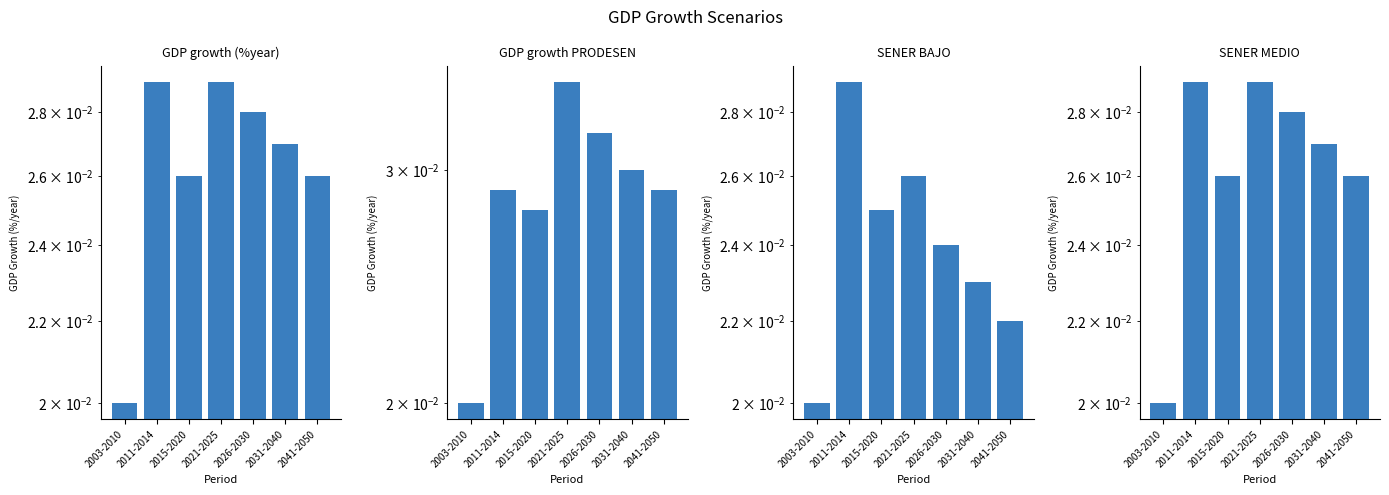

Rank the series by their maximum value, from highest to lowest.

GDP growth PRODESEN, GDP growth (%year), SENER BAJO, SENER MEDIO